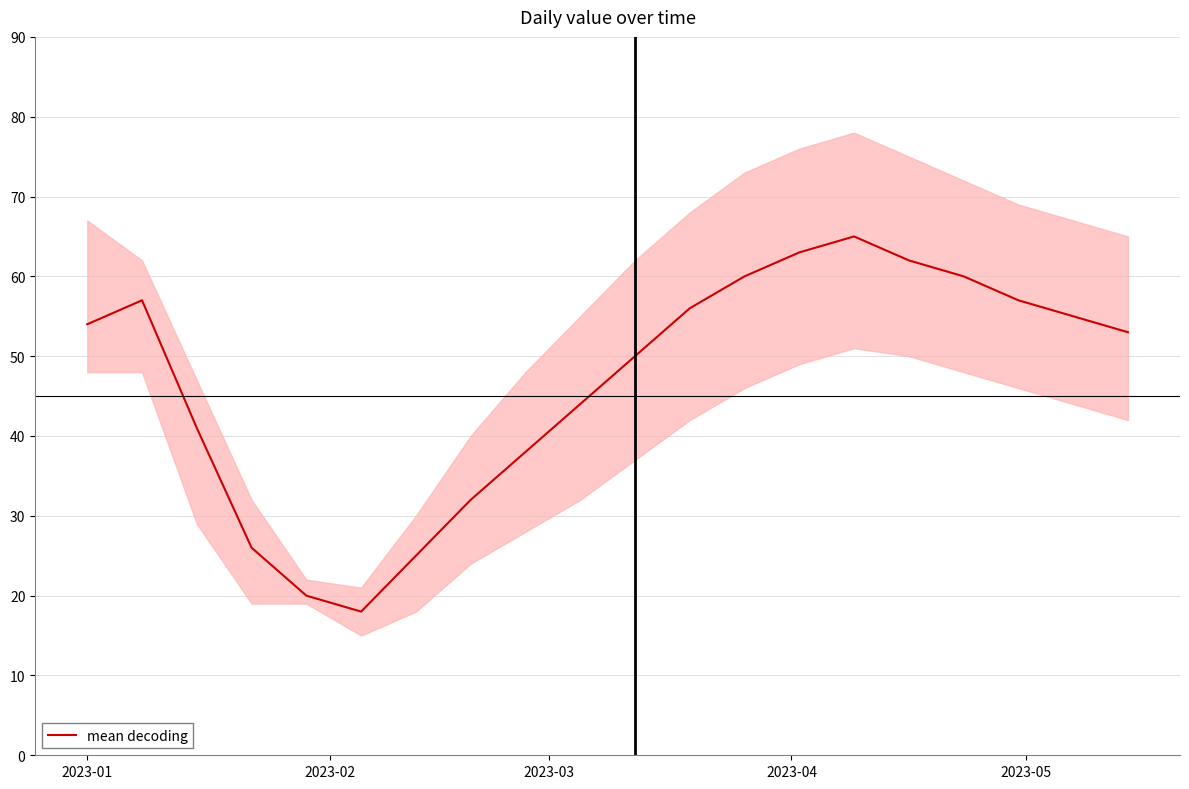

What is the highest value of the mean decoding series?

65